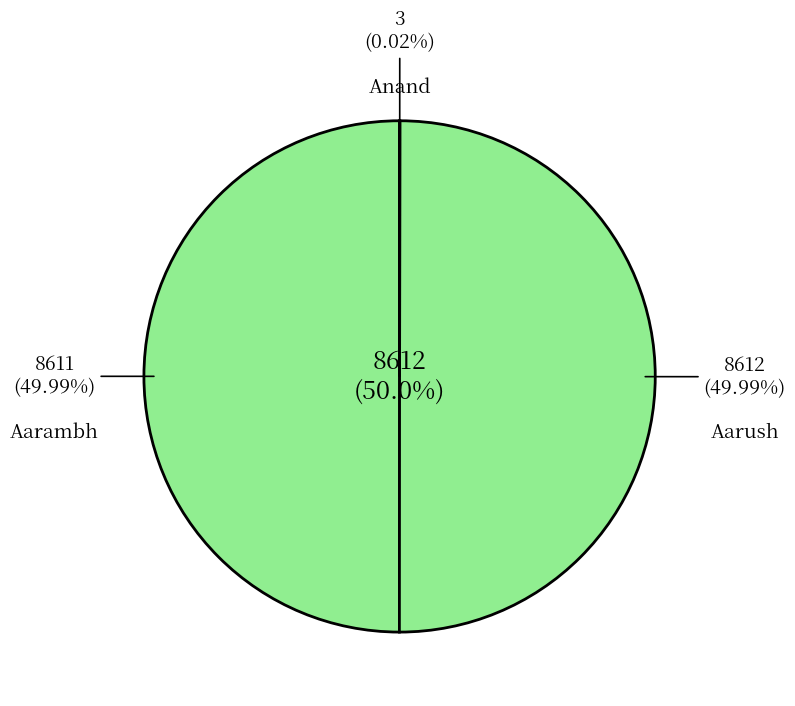

True or false: Aarambh accounts for 50% of the total.

True